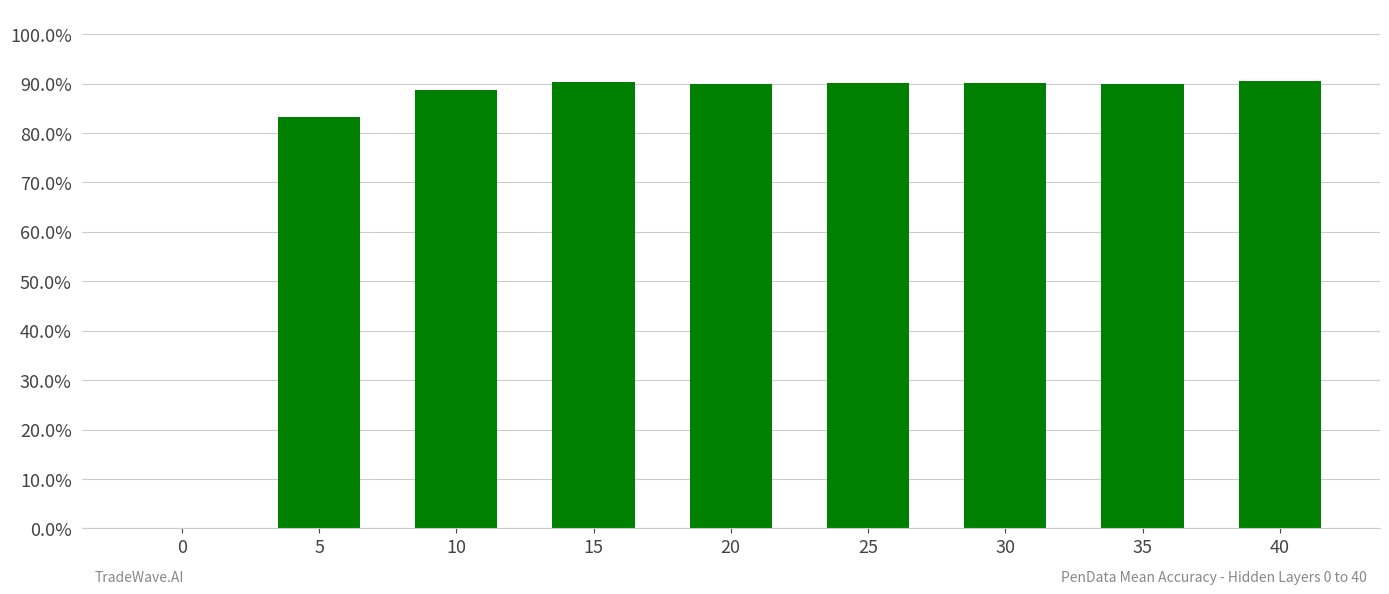

Reading right to left, what are all the values shown in this chart?

40=0.9	35=0.9	30=0.9	25=0.9	20=0.9	15=0.9	10=0.9	5=0.8	0=0.0